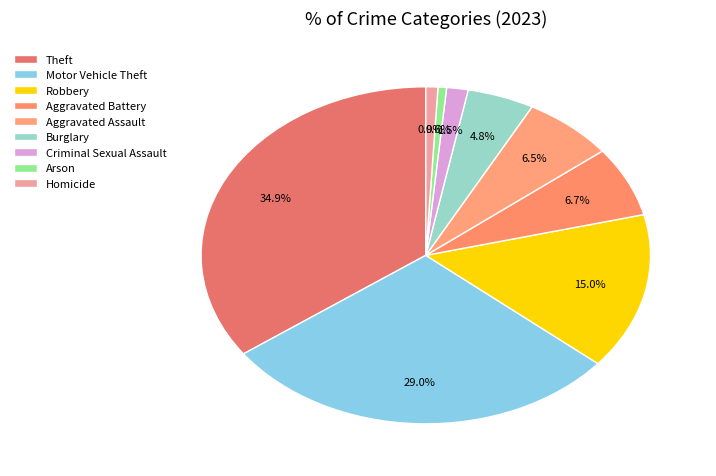

Rank the categories by value from lowest to highest.

Arson, Homicide, Criminal Sexual Assault, Burglary, Aggravated Assault, Aggravated Battery, Robbery, Motor Vehicle Theft, Theft